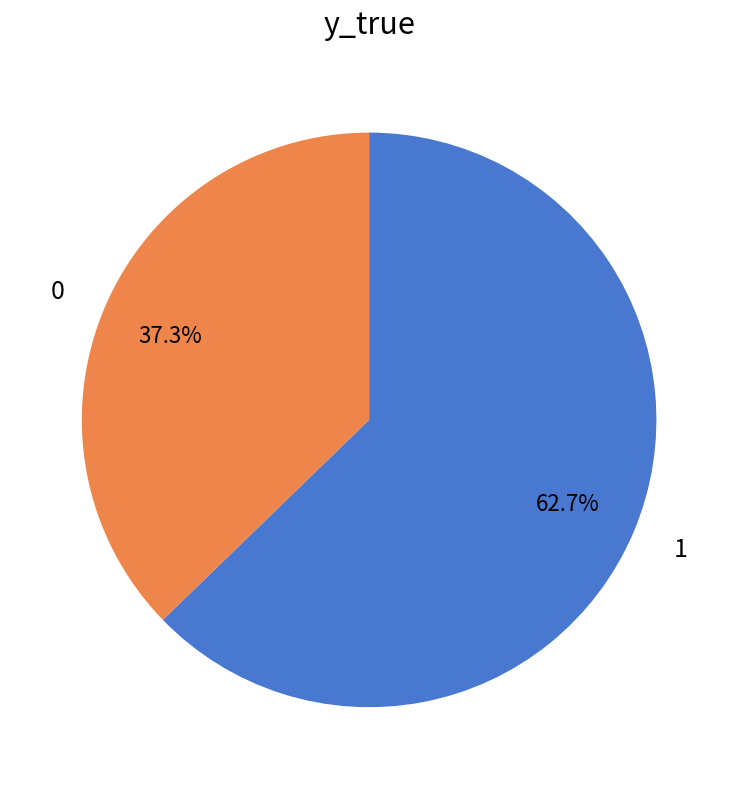

Which has a higher value, 0 or 1?

1